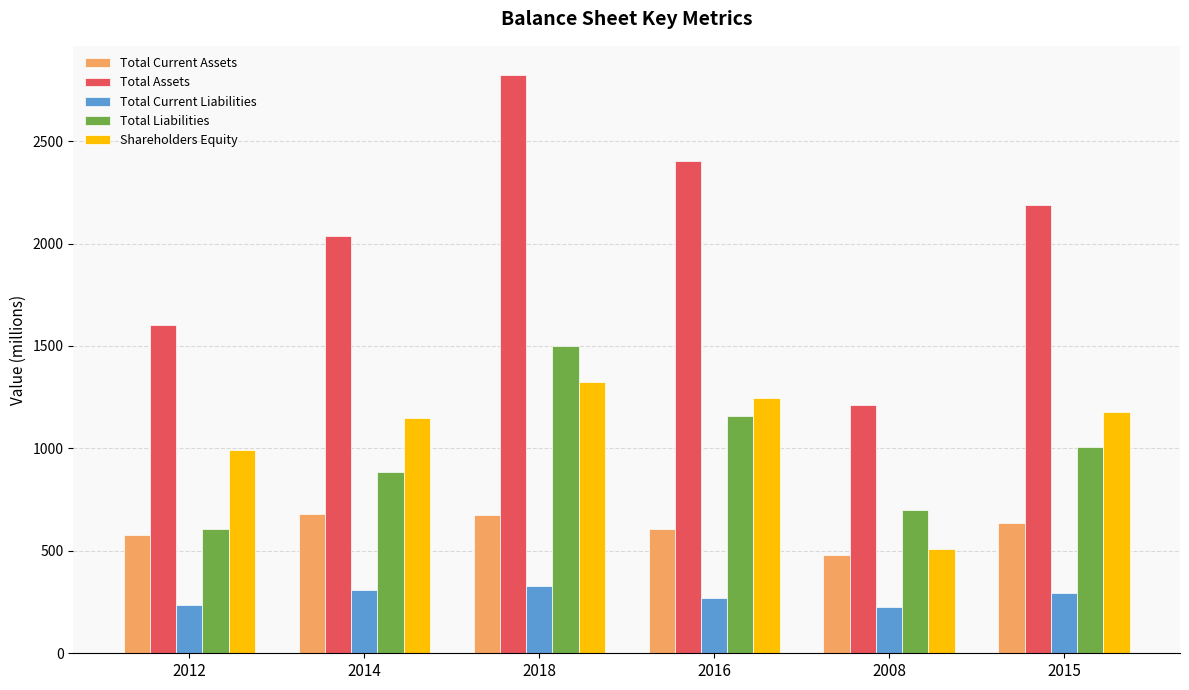

What is the sum of the Total Assets values at 2014 and 2018?

4860